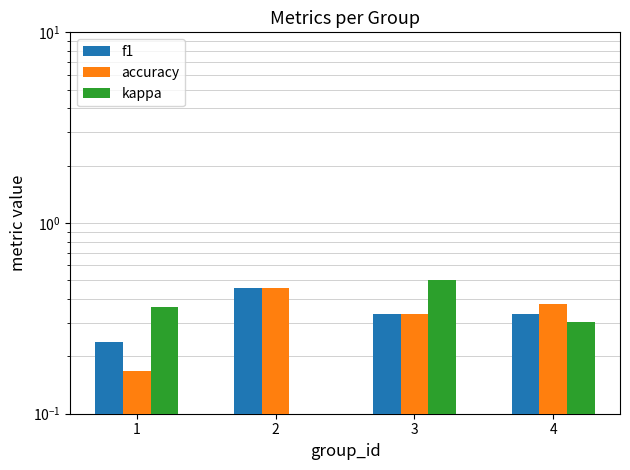

Which series has the largest range (max minus min)?

kappa